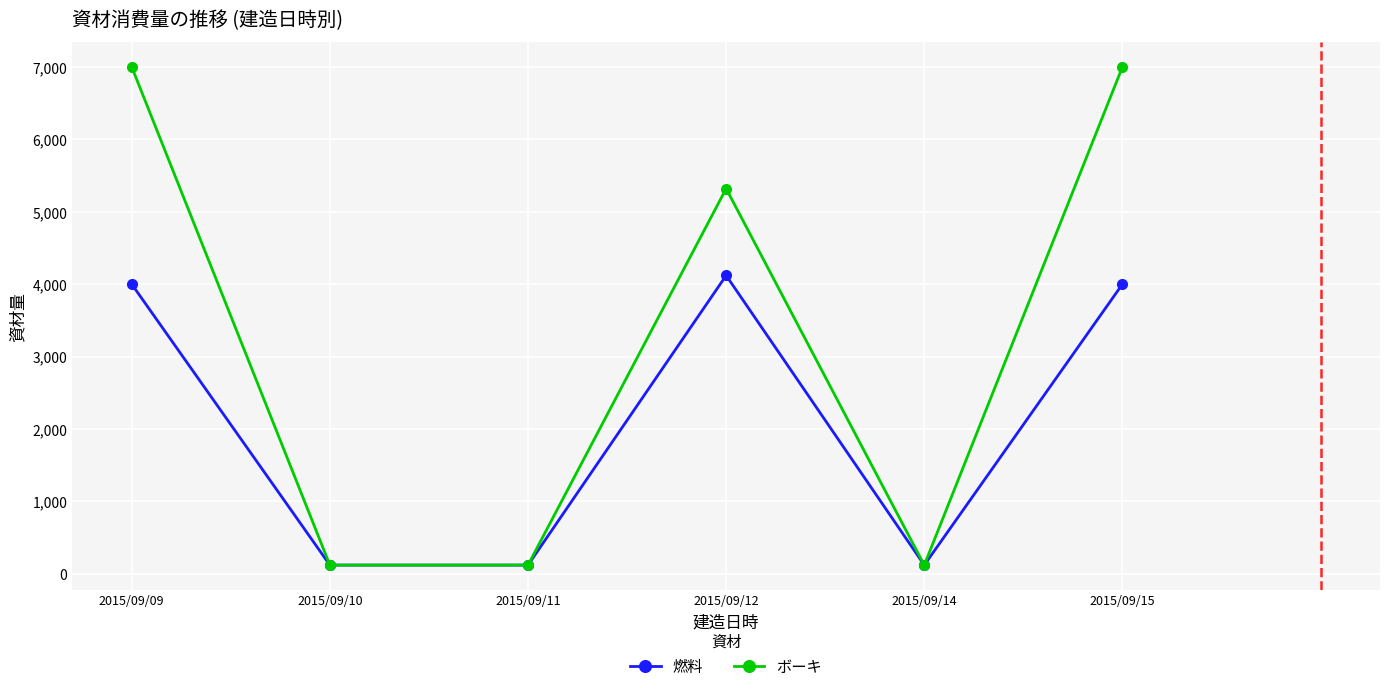

What is the difference between the maximum and minimum values in the 燃料 series?

4000